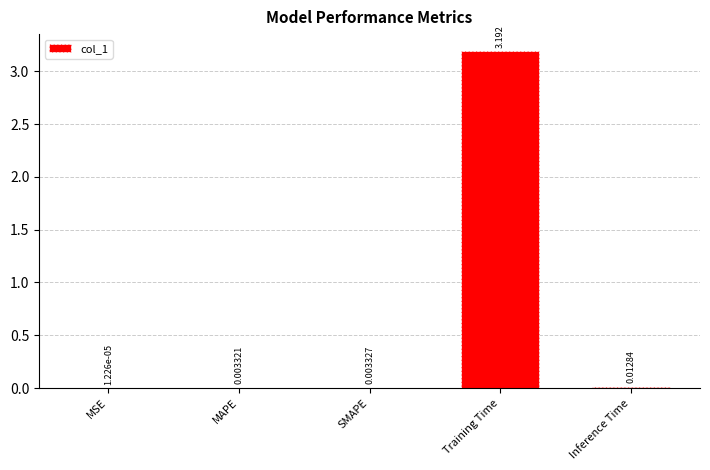

How many data points does each series have?

5